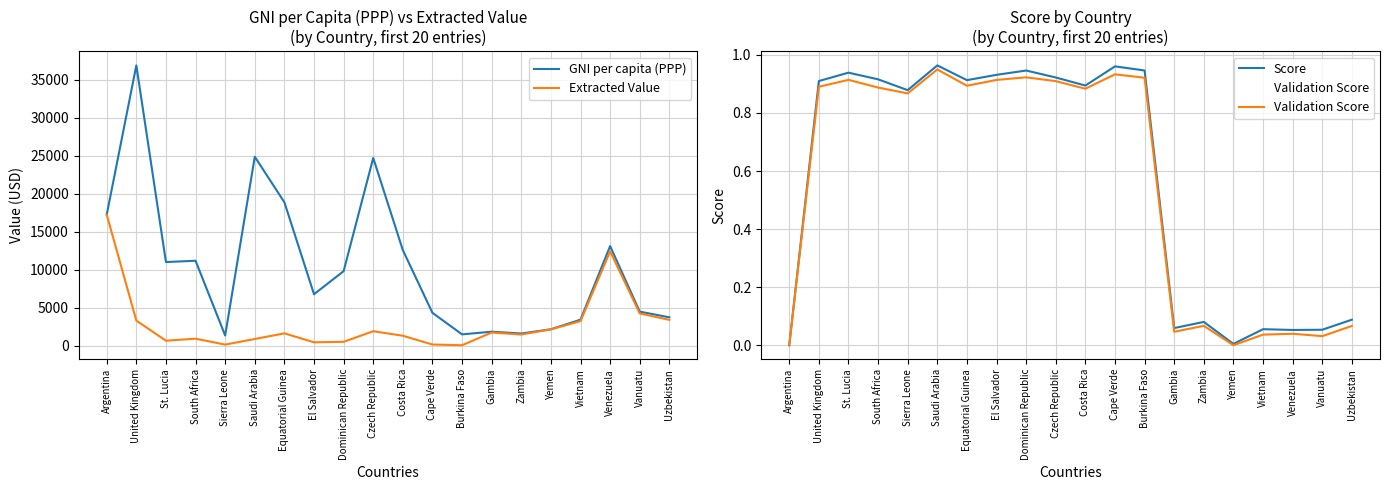

At which category is the sum across all series the highest?

United Kingdom